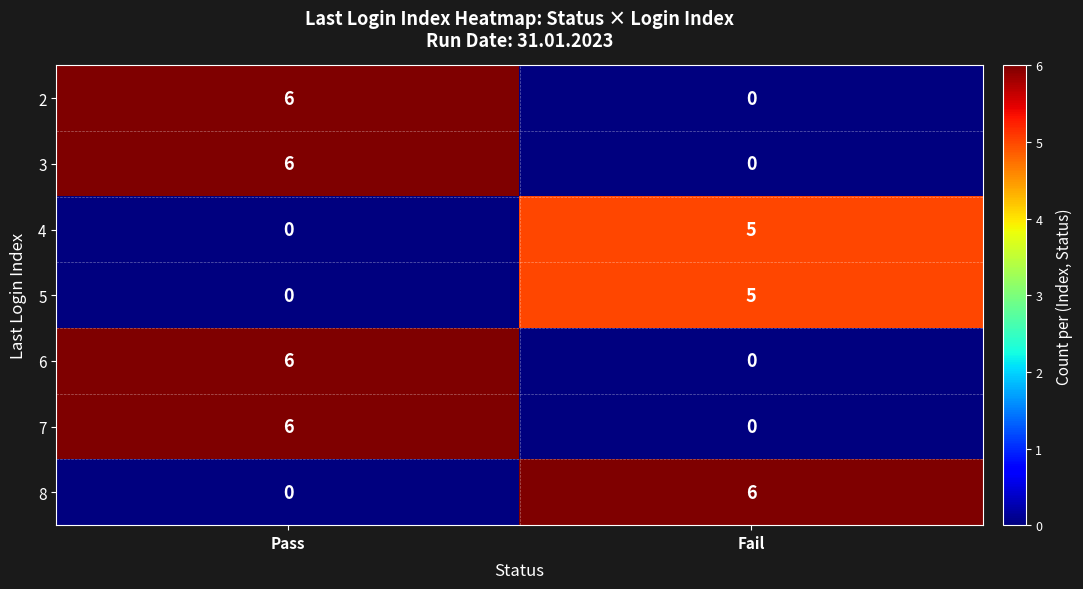

What is the sum of the 5 values at Pass and Fail?

5